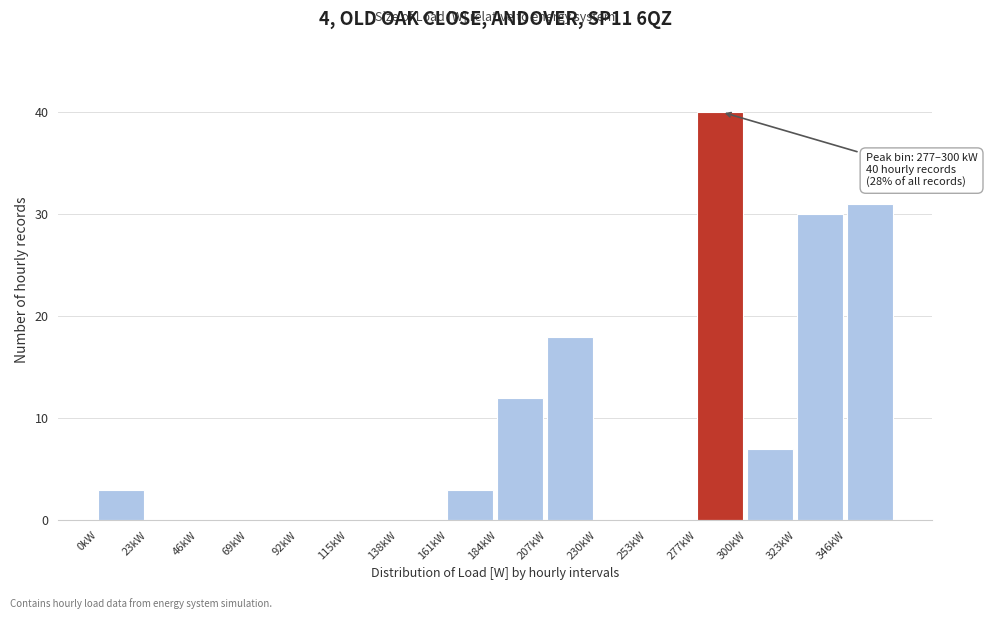

Reading left to right, list all the values displayed in this chart.

0kW=3	23kW=0	46kW=0	69kW=0	92kW=0	115kW=0	138kW=0	161kW=3	184kW=12	207kW=18	230kW=0	253kW=0	277kW=40	300kW=7	323kW=30	346kW=31